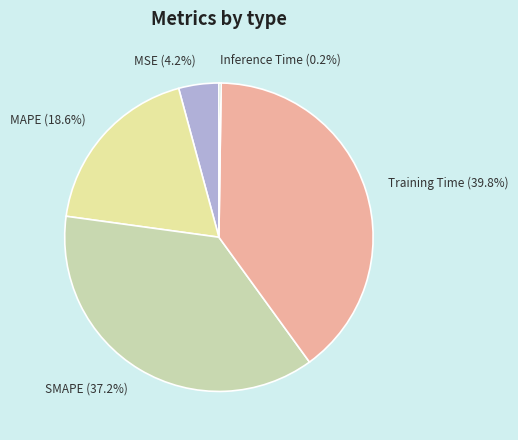

How many slices are in this pie chart?

5